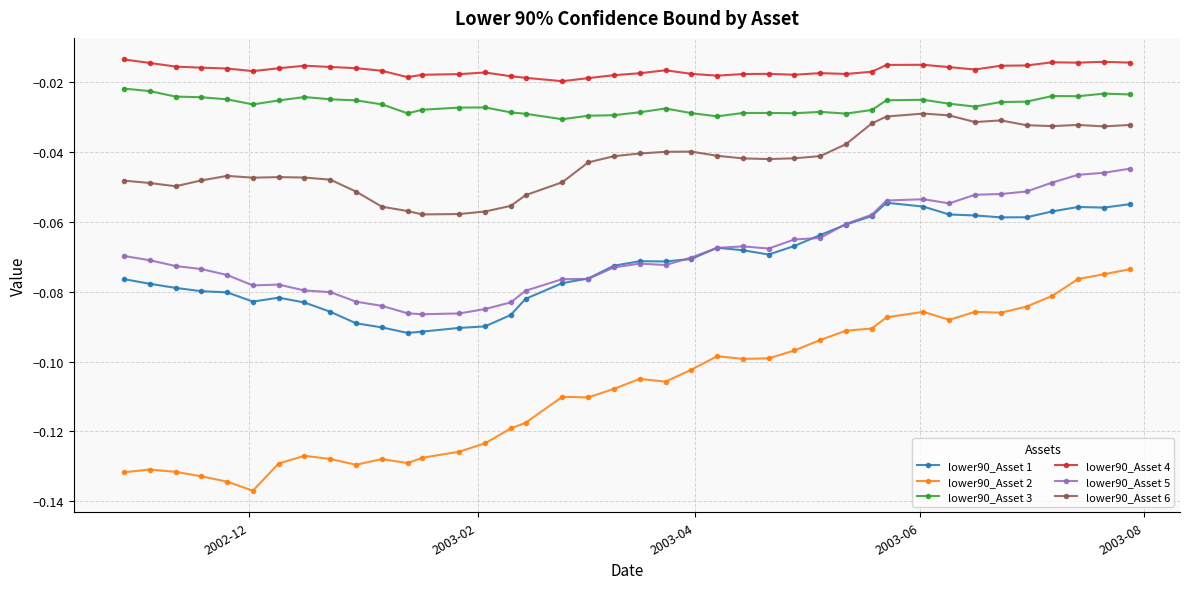

Which series has the largest total across all categories?

lower90_Asset 4